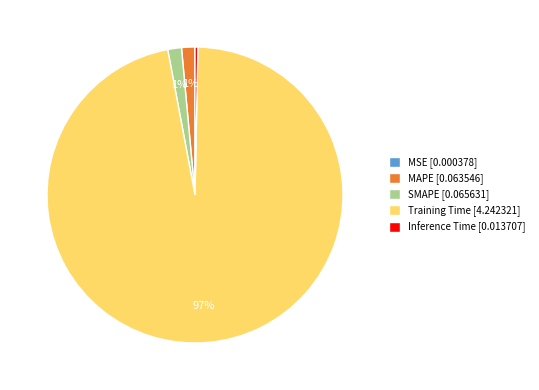

Is there a majority slice in this chart?

Yes